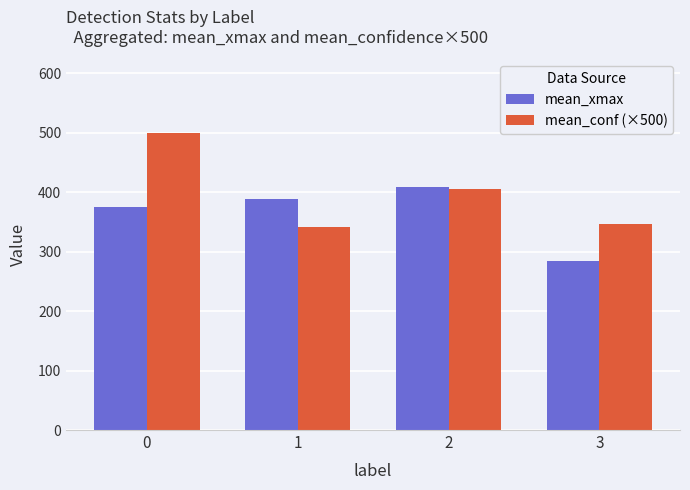

Is it true that mean_conf (×500) equals 543.4 at 3?

False